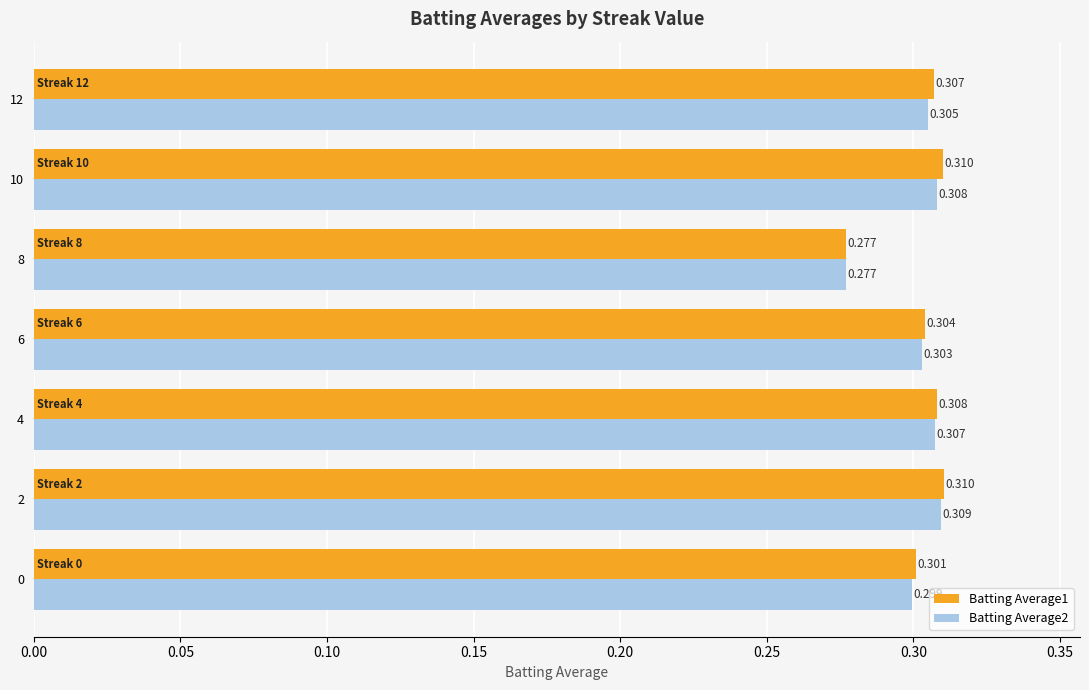

List the series in order of their overall mean, highest first.

Batting Average1, Batting Average2